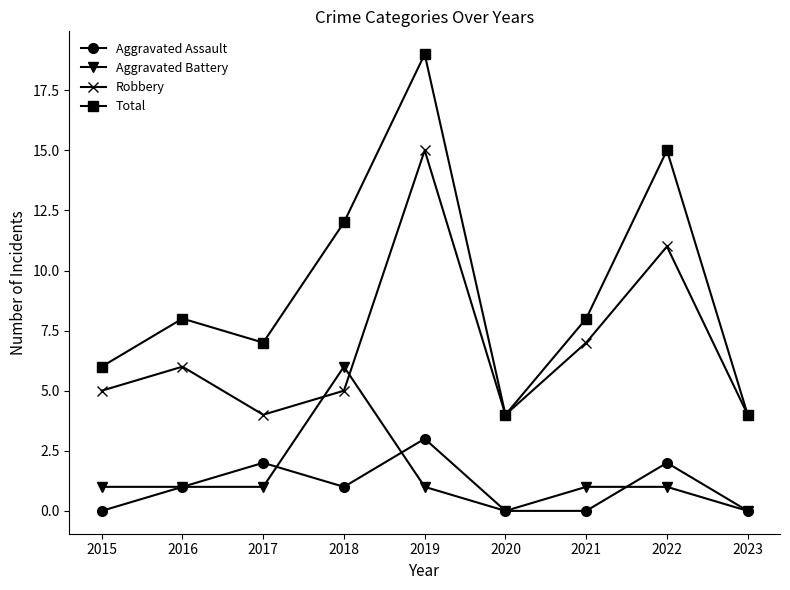

How many categories are shown in the chart?

9